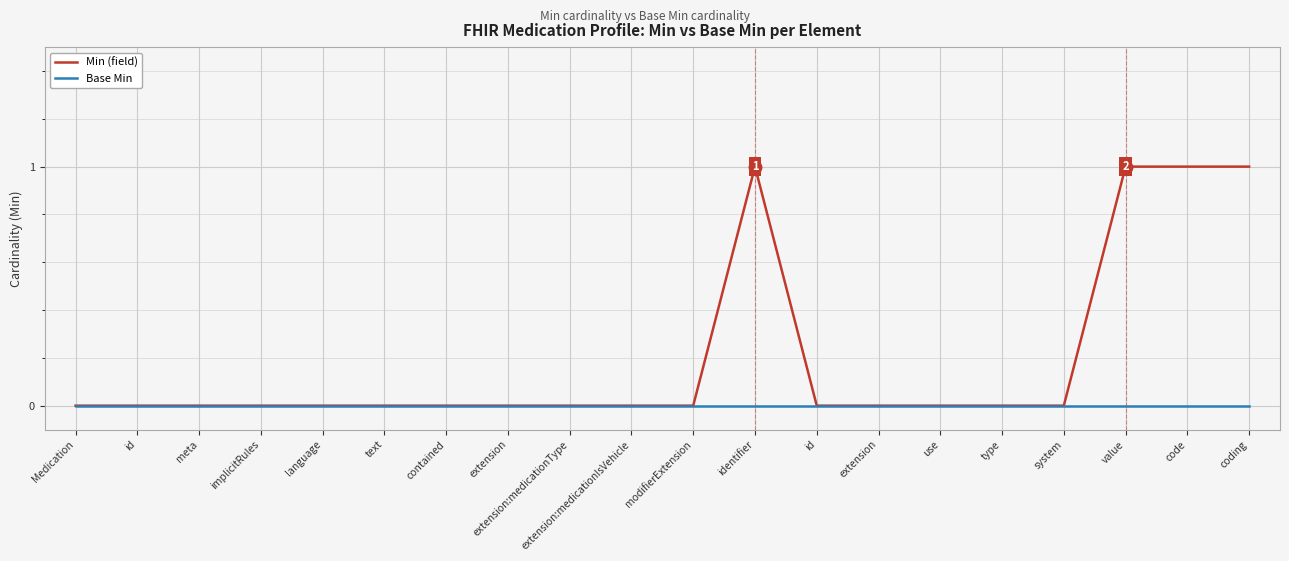

The Min (field) series shows -1 at extension. True or false?

False